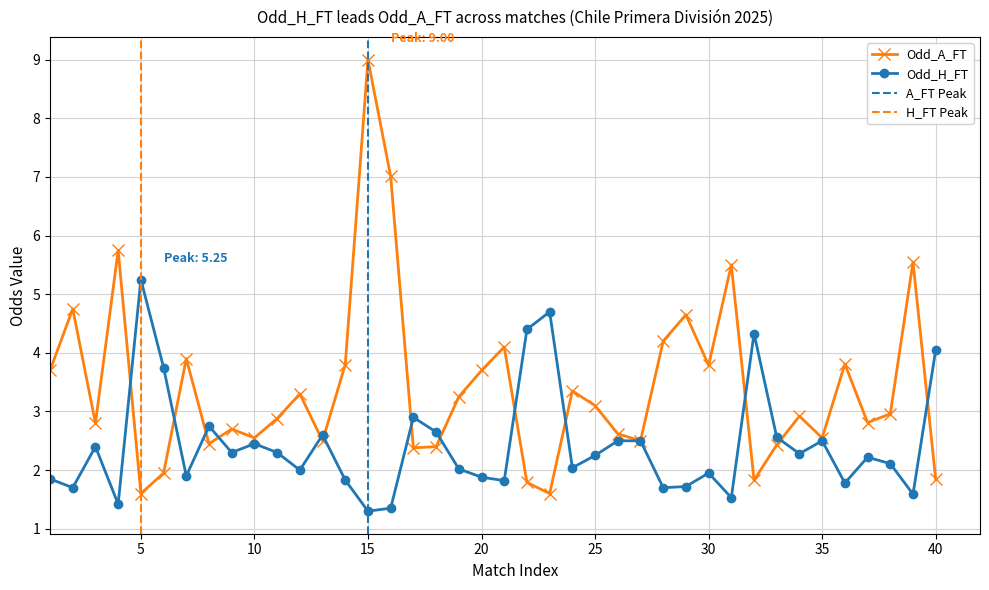

Between 14 and 31, which is larger?

14